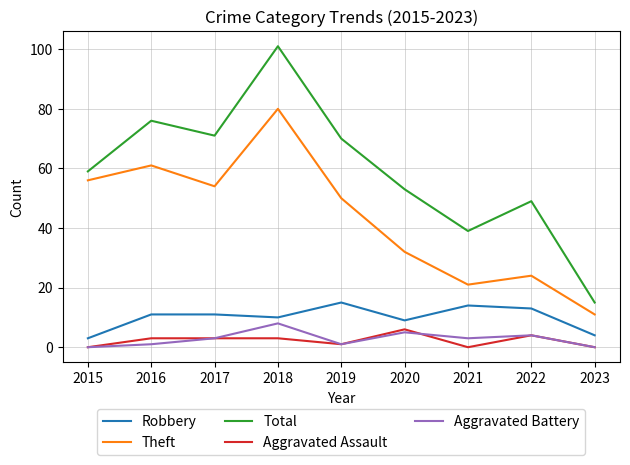

True or false: Robbery has a value of 4 at 2016.

False